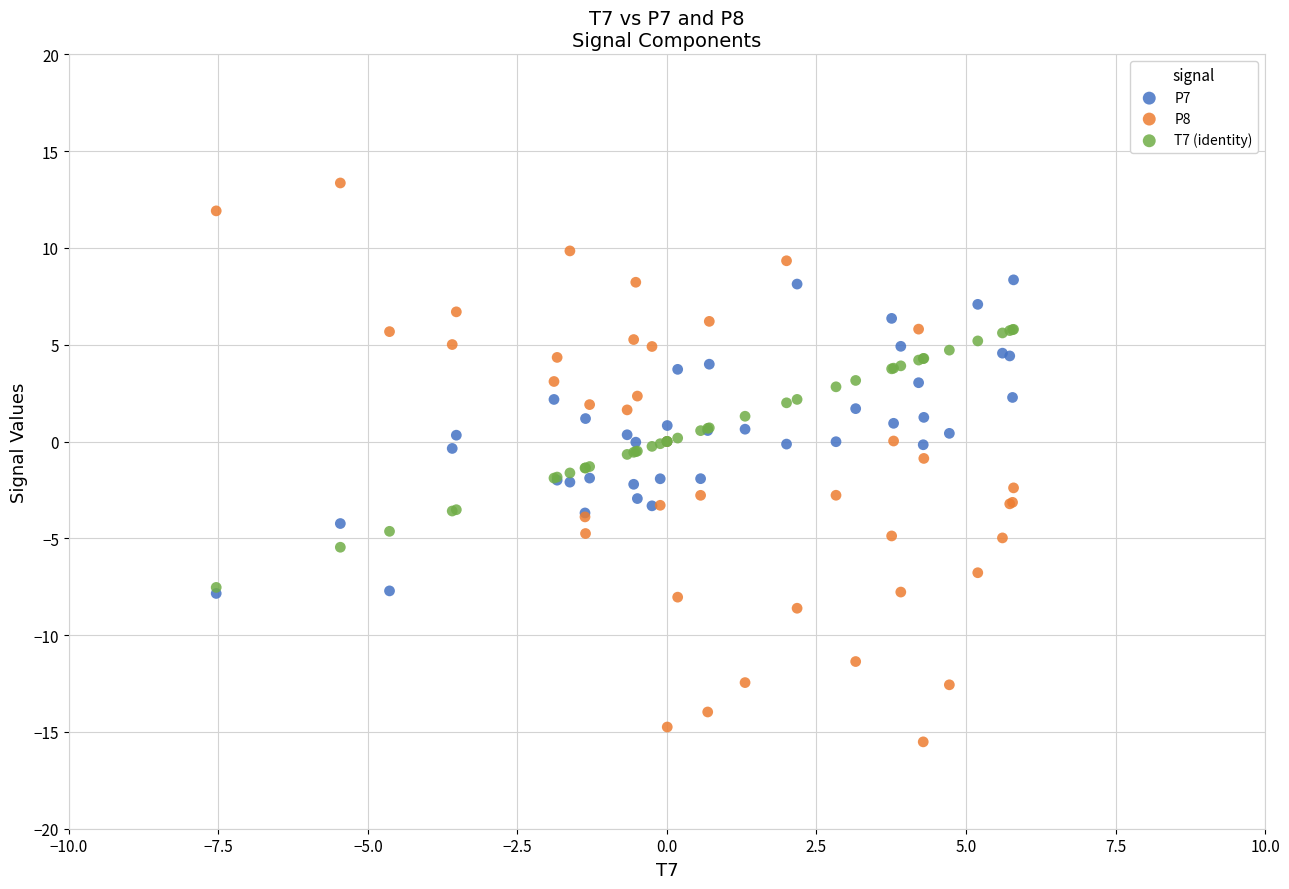

Which series has the widest spread of Y values?

P8